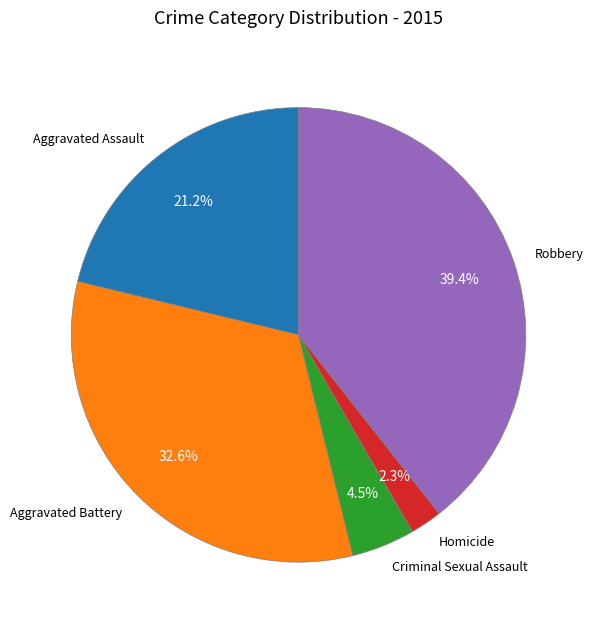

To the nearest percent, what is the average slice percentage?

20%